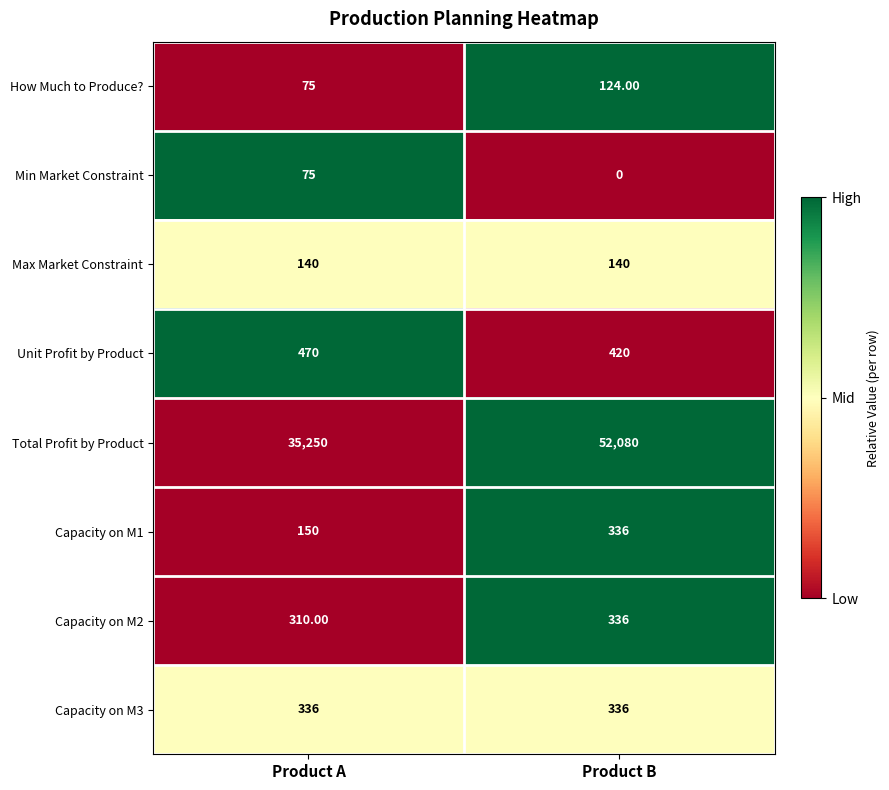

What is the difference between the highest and lowest values at Product A?

35175